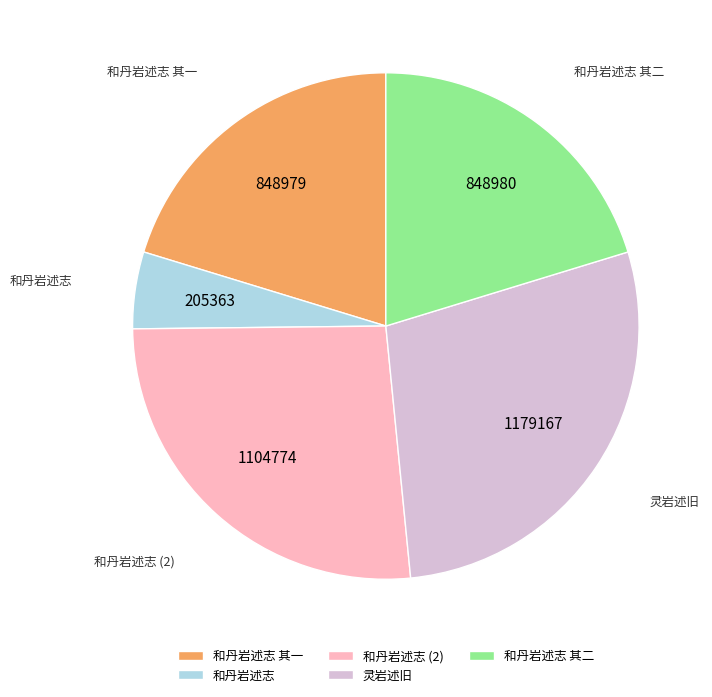

The 和丹岩述志 其一 slice represents 20% of the pie. True or false?

True